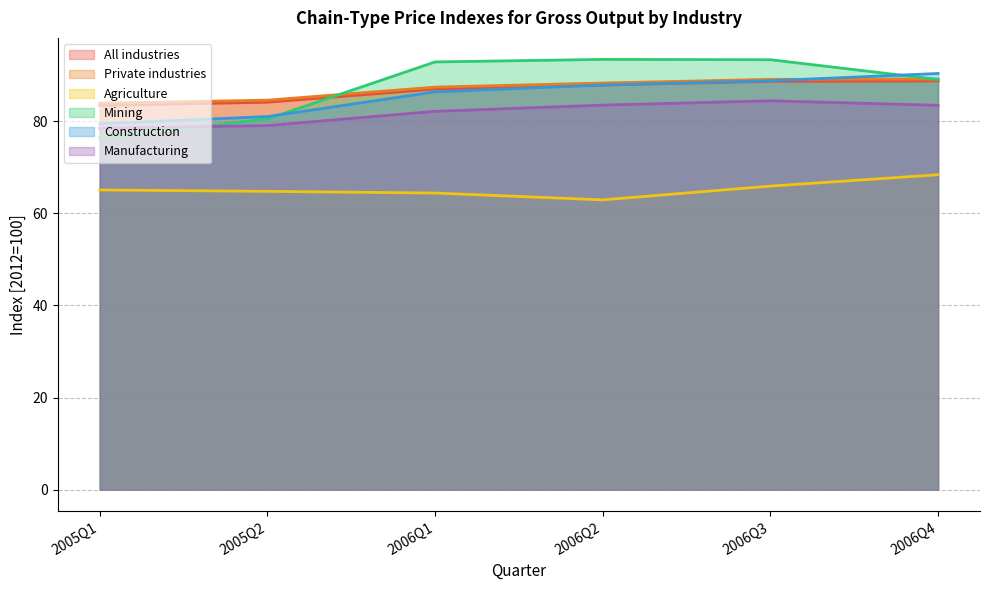

How many lines are shown in the chart?

6